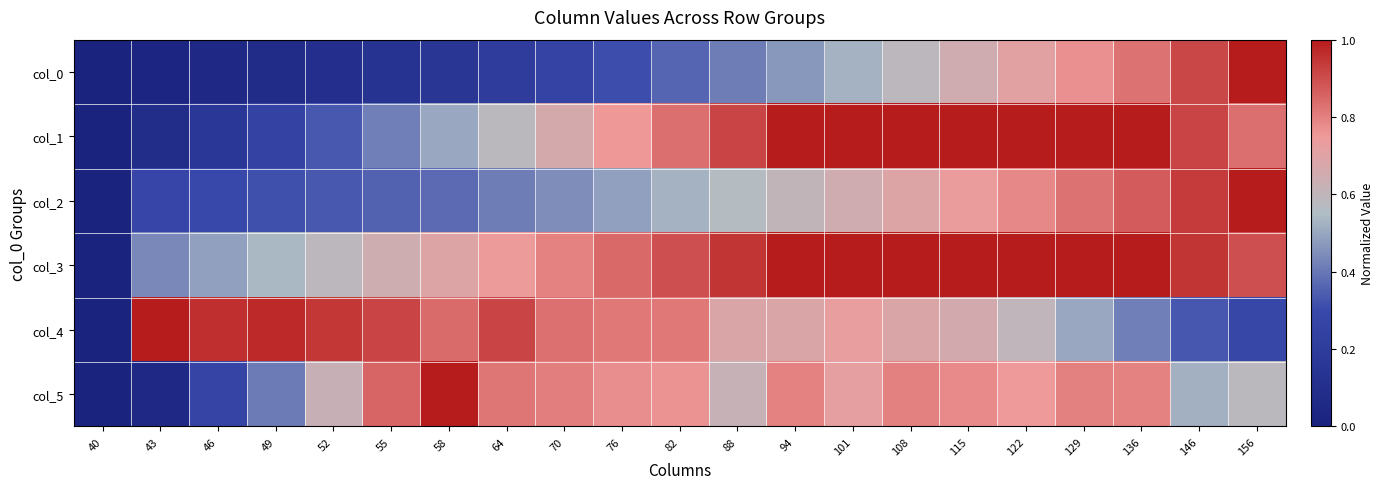

What is the greatest value displayed?

1.0